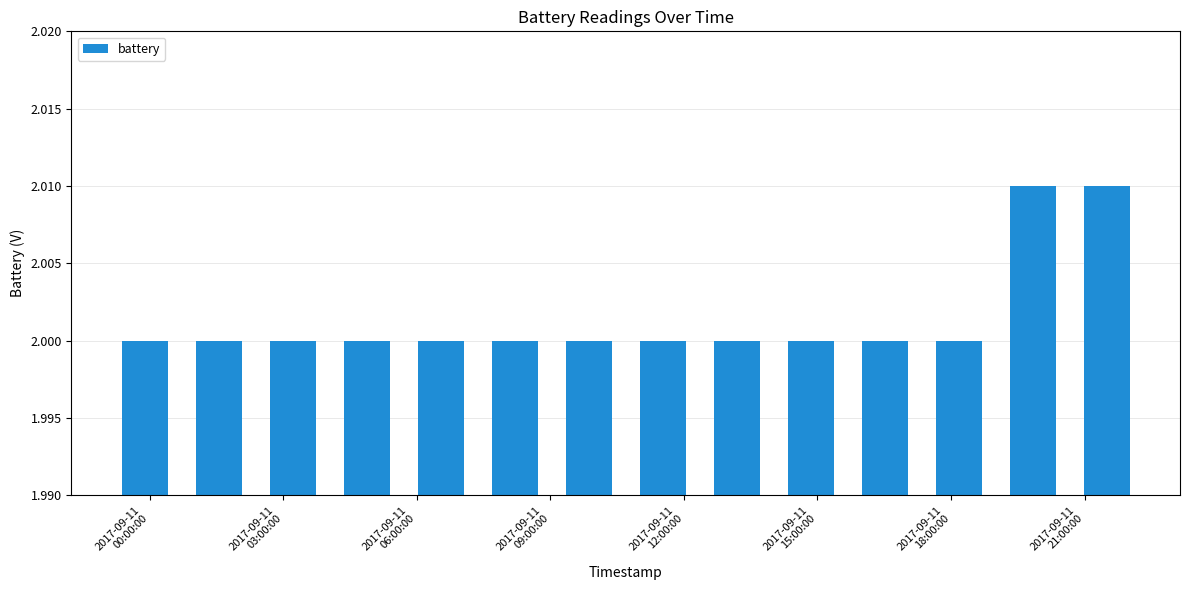

What is the sum of all values?

28.0